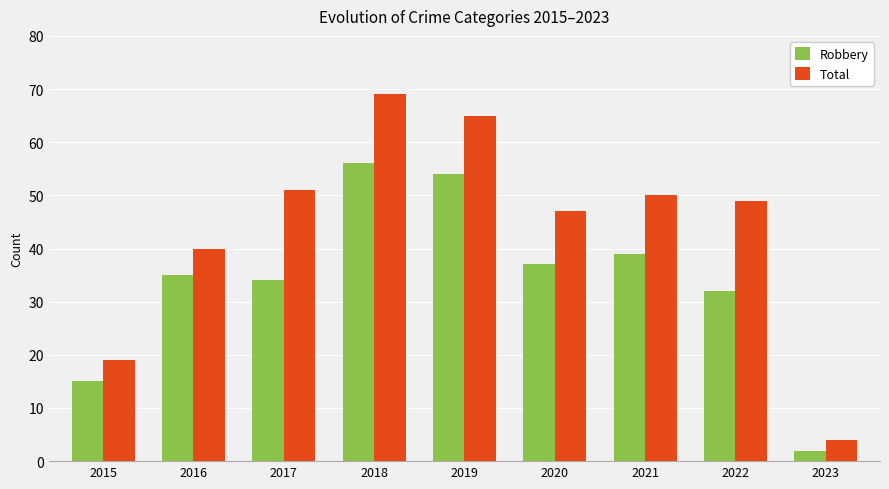

Where does the Total series first go above 49?

2017